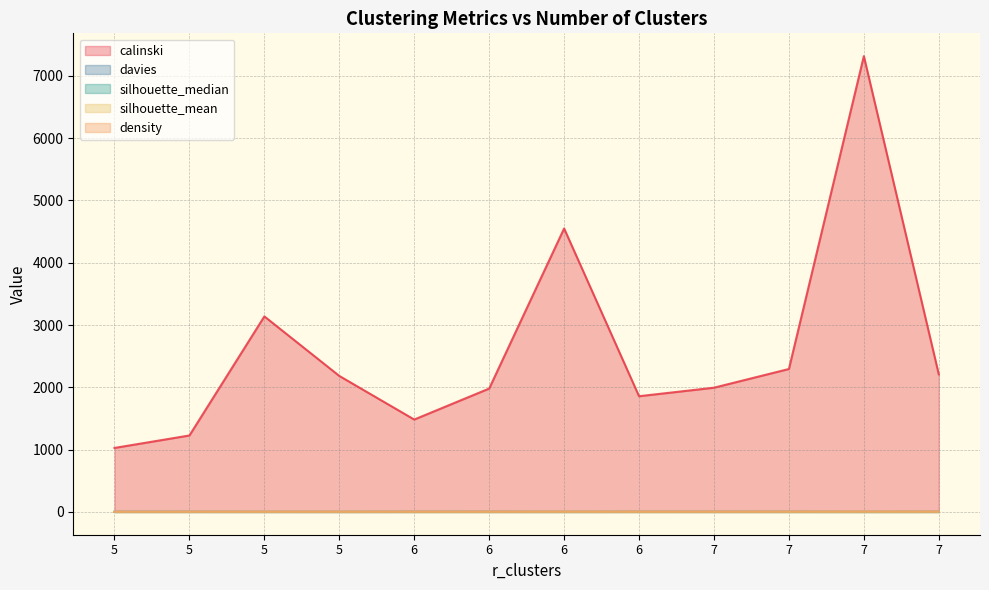

Reading left to right, what are all the values shown in this chart?

calinski: 5=1027.0	5=1227.0	5=3138.0	5=2182.5	6=1482.6	6=1979.9	6=4549.1	6=1857.1	7=1993.8	7=2294.1	7=7315.2	7=2208.0
davies: 5=1.2	5=1.0	5=0.3	5=0.3	6=1.2	6=1.4	6=0.3	6=1.3	7=1.1	7=1.2	7=0.3	7=1.1
silhouette_median: 5=0.8	5=1.0	5=0.9	5=0.8	6=1.0	6=1.0	6=0.9	6=1.0	7=1.0	7=1.0	7=1.0	7=1.0
silhouette_mean: 5=0.6	5=0.8	5=0.8	5=0.7	6=0.8	6=0.8	6=0.9	6=0.8	7=0.8	7=0.8	7=0.9	7=0.8
density: 5=3.0	5=4.1	5=4.5	5=4.6	6=4.2	6=4.5	6=5.4	6=4.5	7=4.7	7=5.3	7=6.4	7=5.5